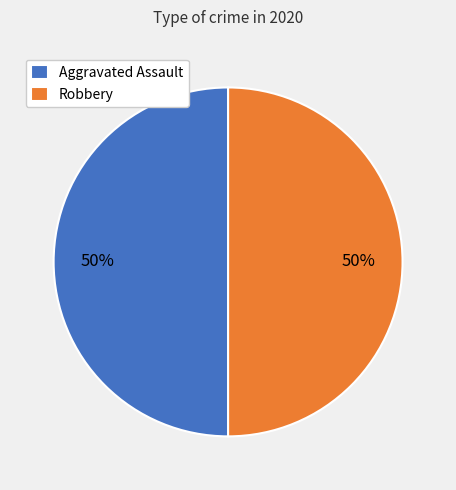

Count the number of slices in the pie.

2